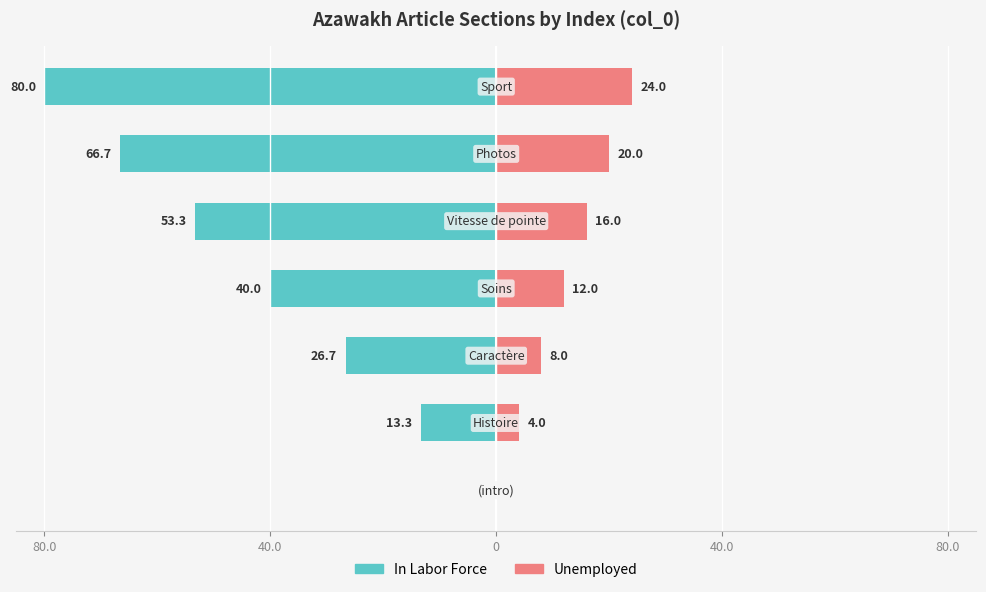

Are the bars horizontal?

Yes